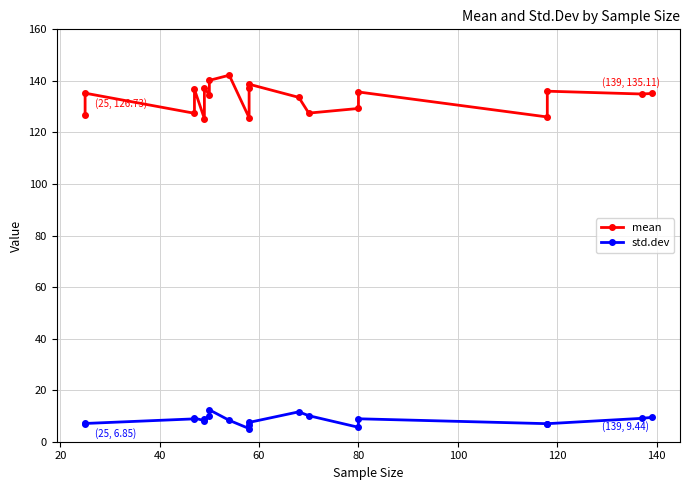

Is this an area chart (filled region under the line)?

No